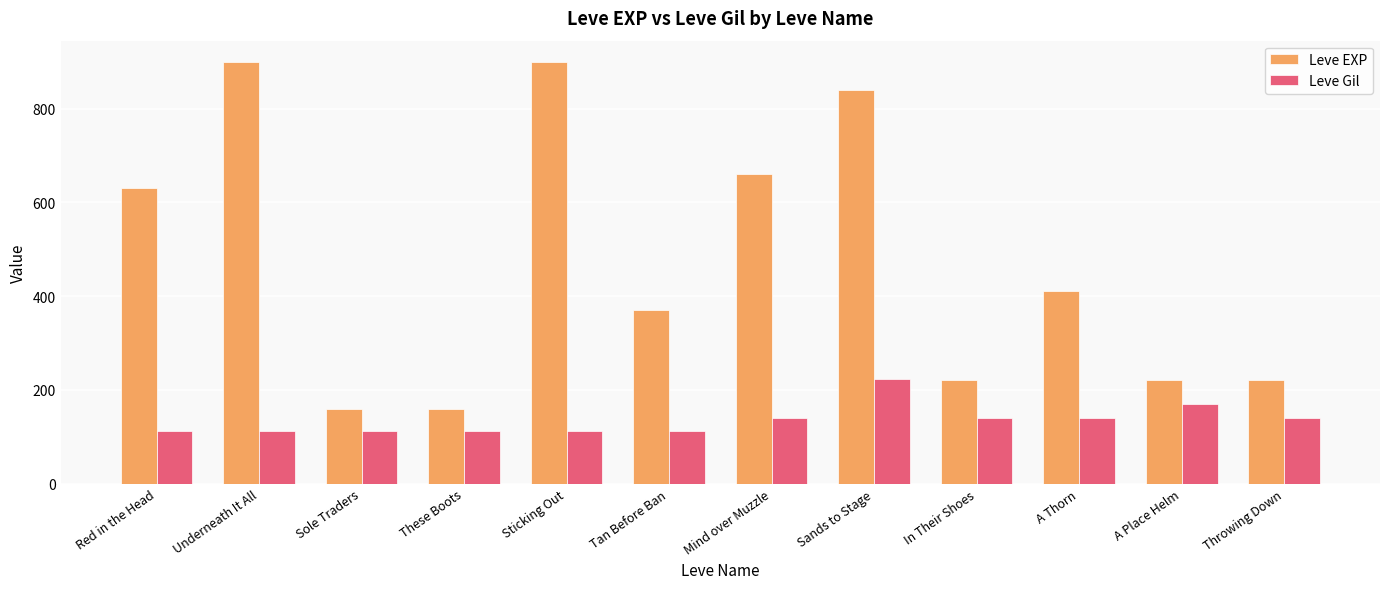

How many bars are there in total?

24